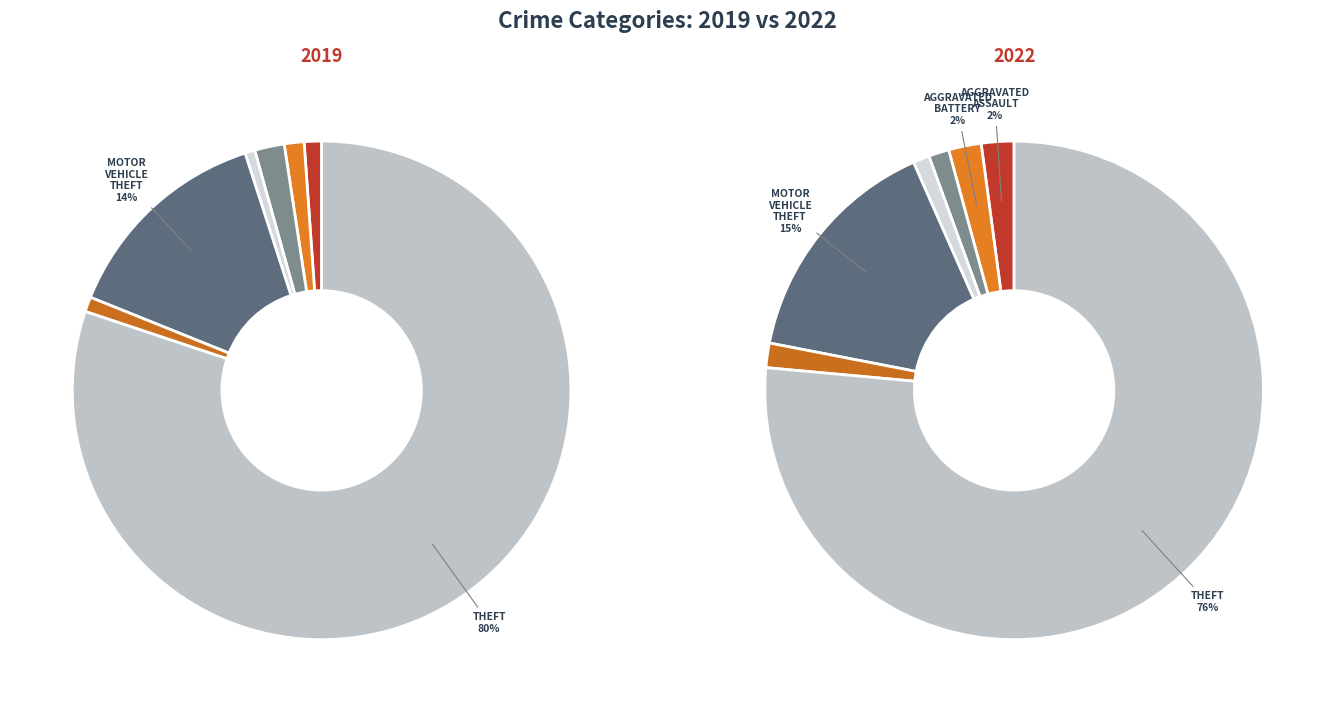

Count the number of slices in the pie.

7